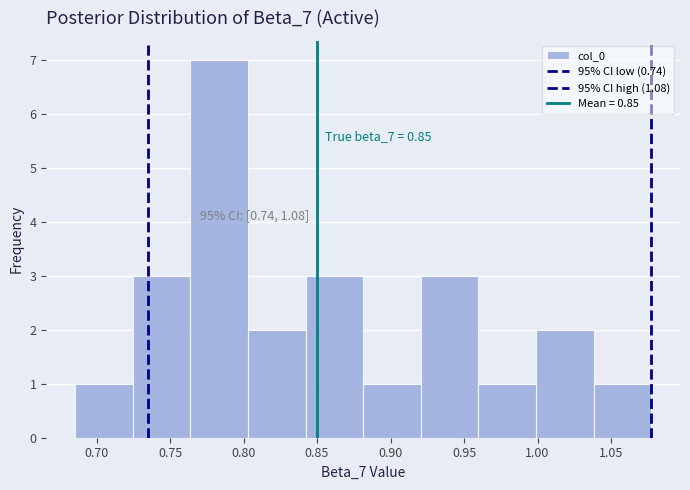

Which range on the x-axis has the tallest bar?

0.765 to 0.805